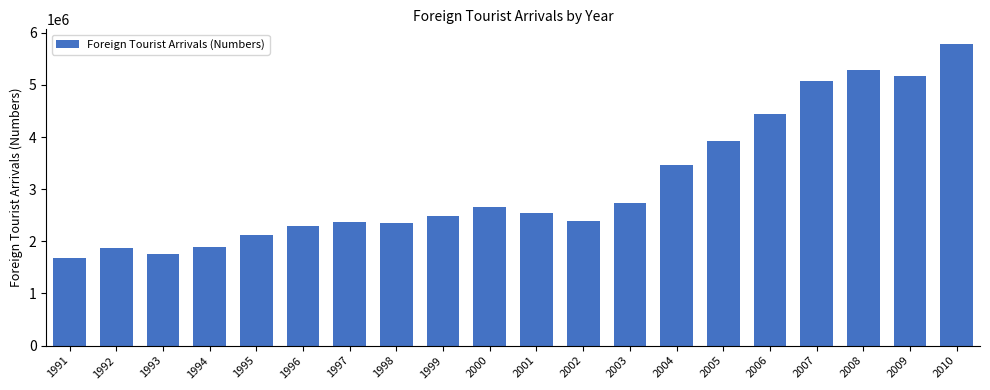

Where is the data nearest to the value 3726600?

2005